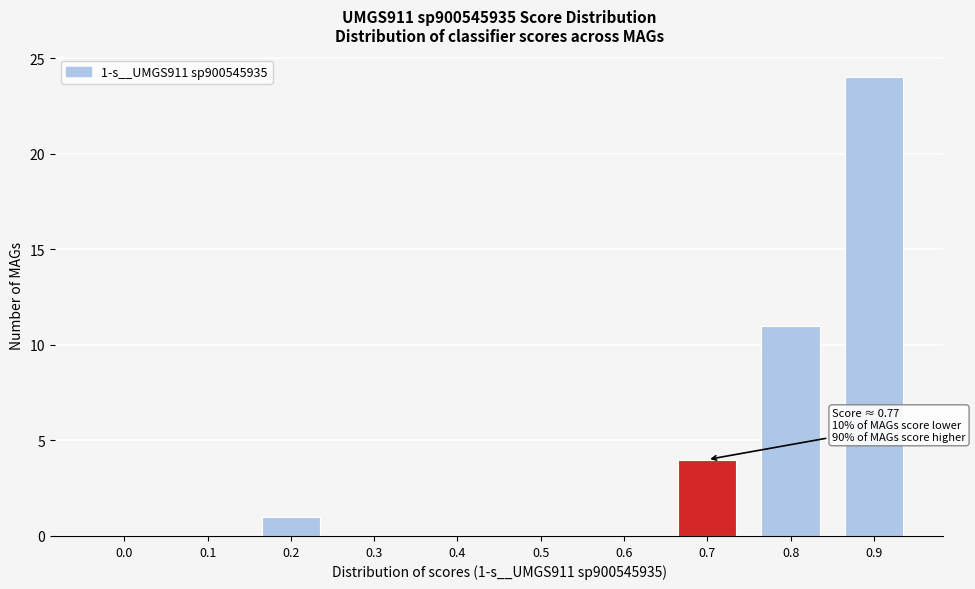

Reading right to left, what are all the values shown in this chart?

0.9=24	0.8=11	0.7=4	0.6=0	0.5=0	0.4=0	0.3=0	0.2=1	0.1=0	0.0=0